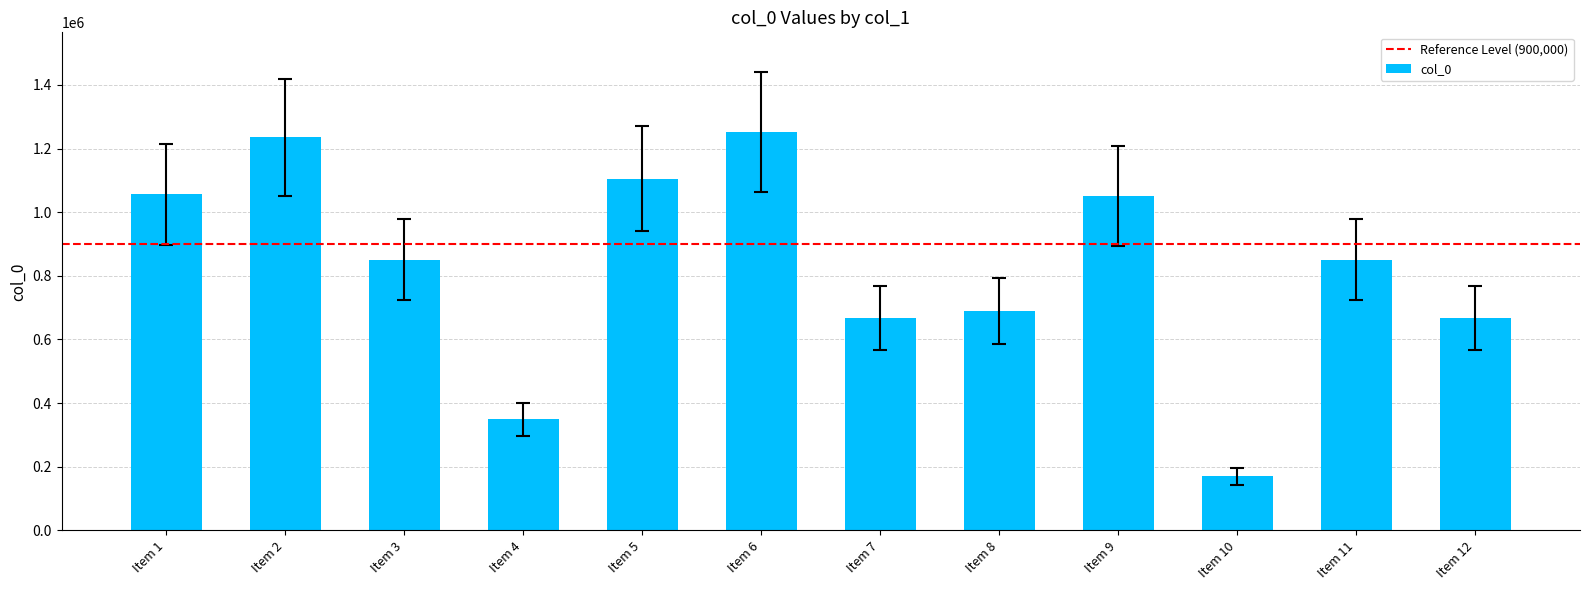

Is it true that the value at Item 10 is 169277?

True